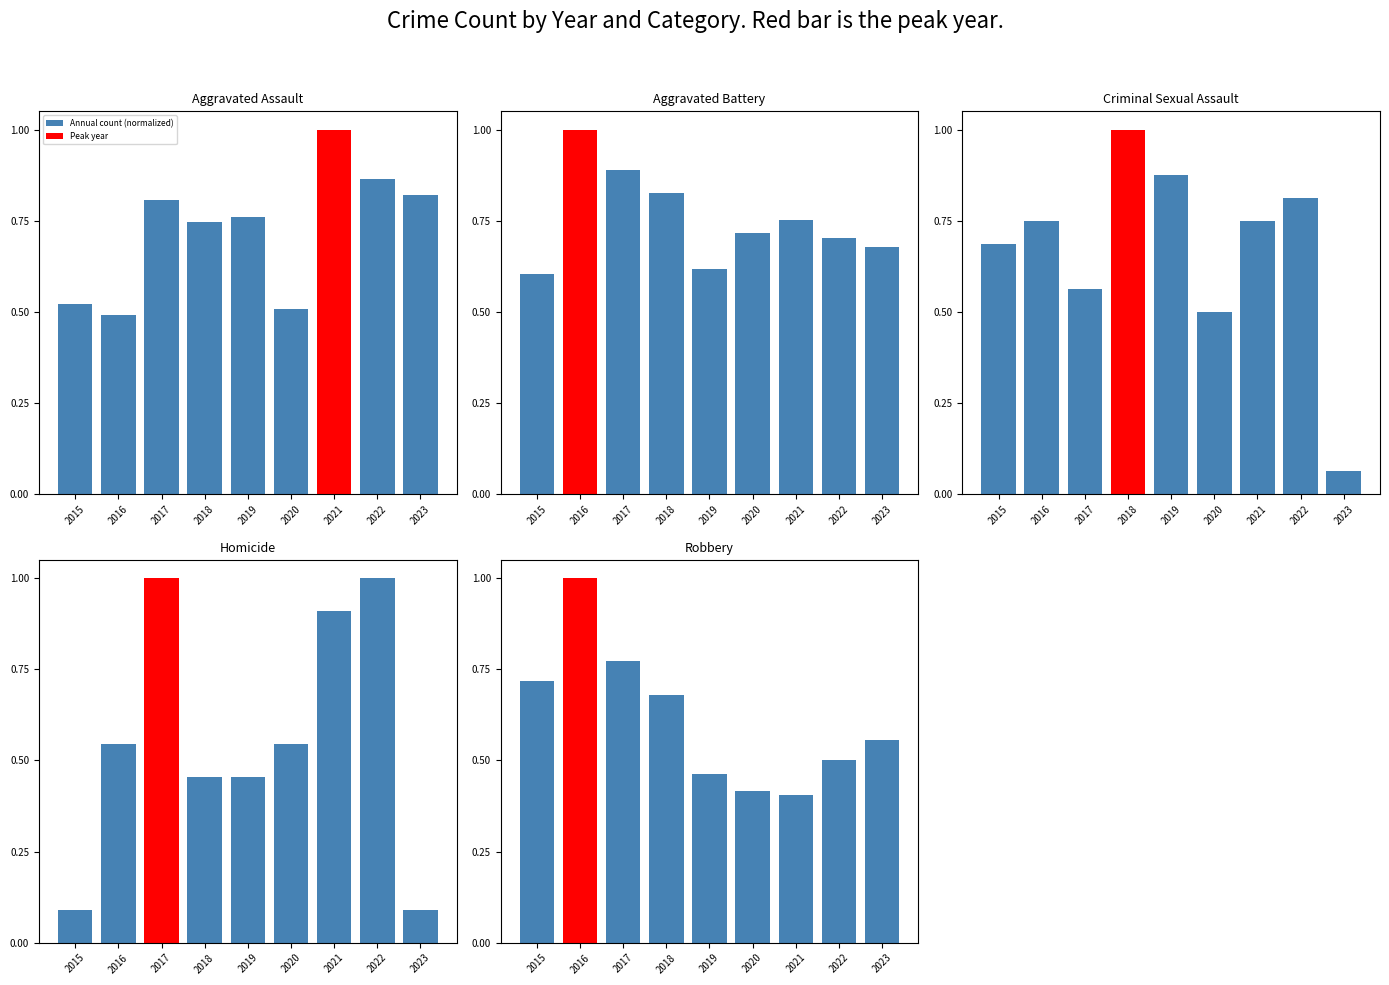

True or false: Homicide has a value of 0.9 at 2021.

True